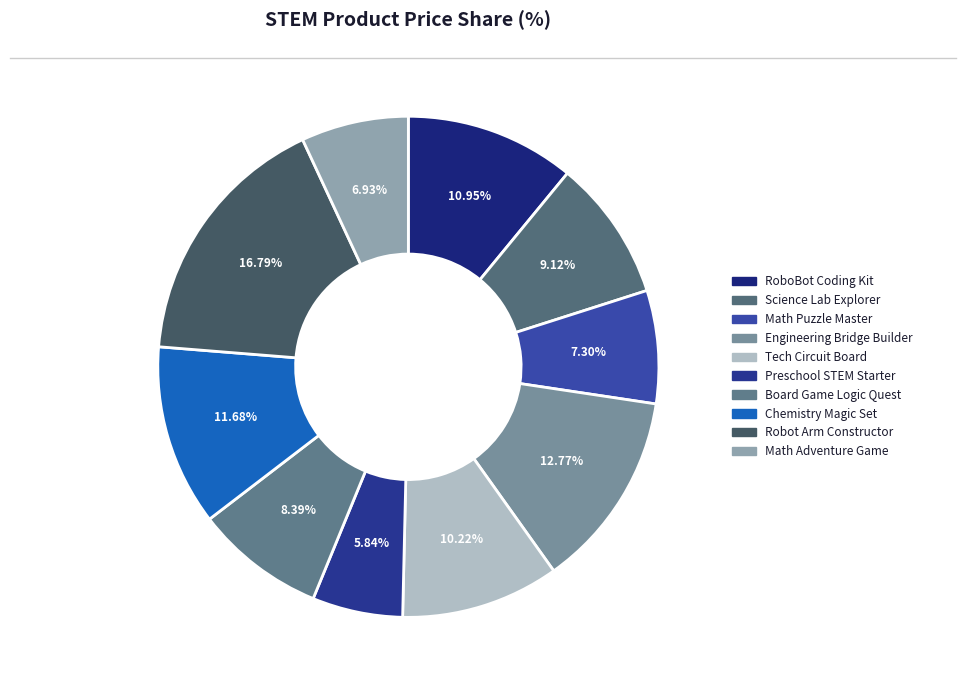

To the nearest percent, what is the combined percentage of Math Adventure Game and Math Puzzle Master?

14%